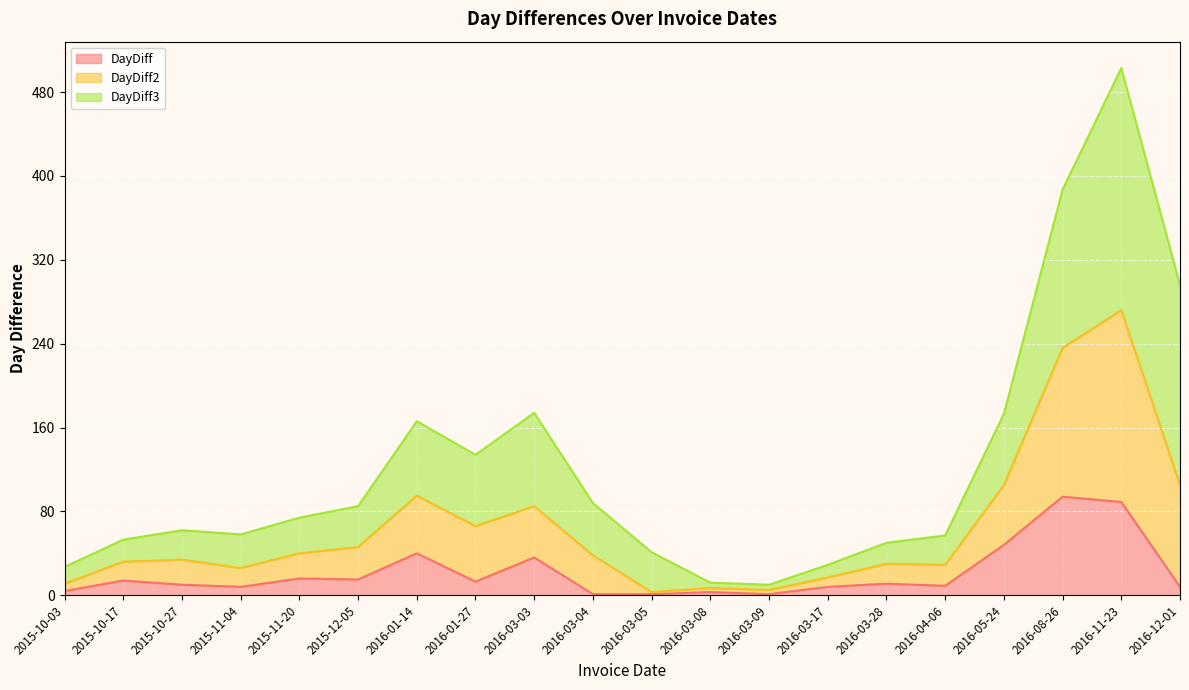

Which category has the highest value across all series?

2016-11-23